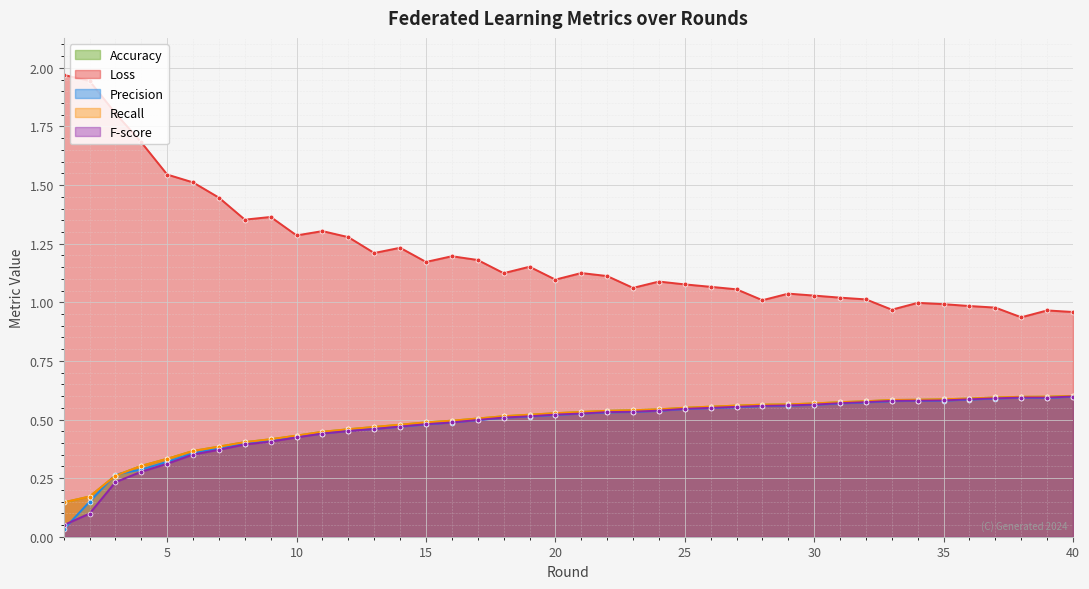

True or false: Recall has more than 0 interior local peaks.

False